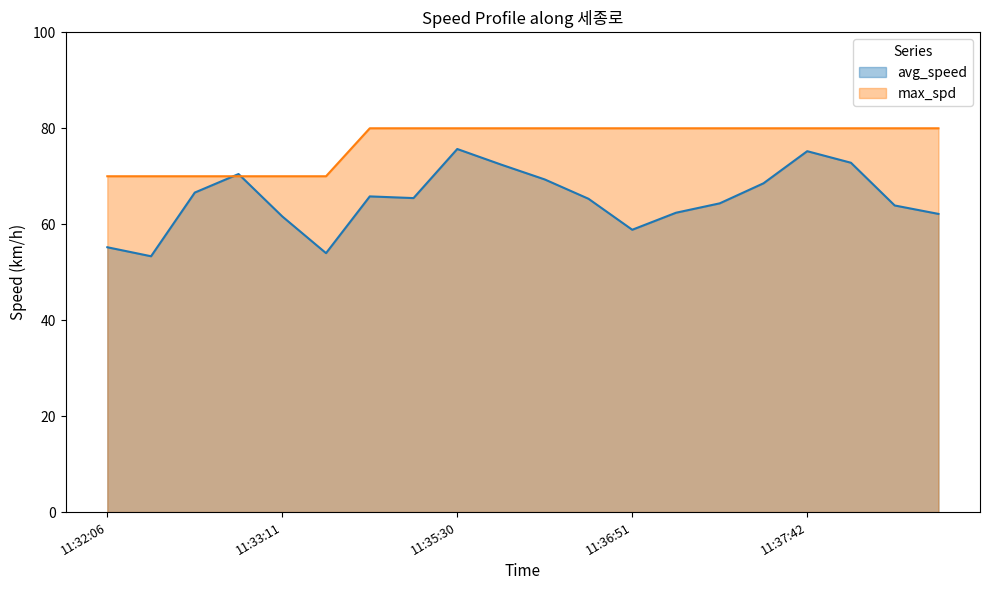

How many lines are shown in the chart?

2